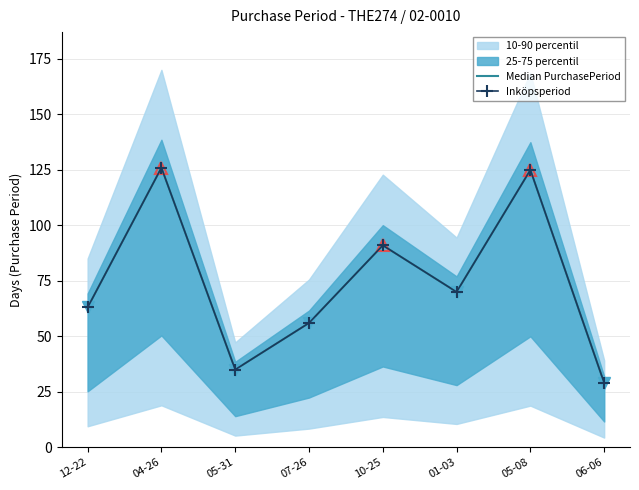

True or false: Median PurchasePeriod and Inköpsperiod cross at least once.

False